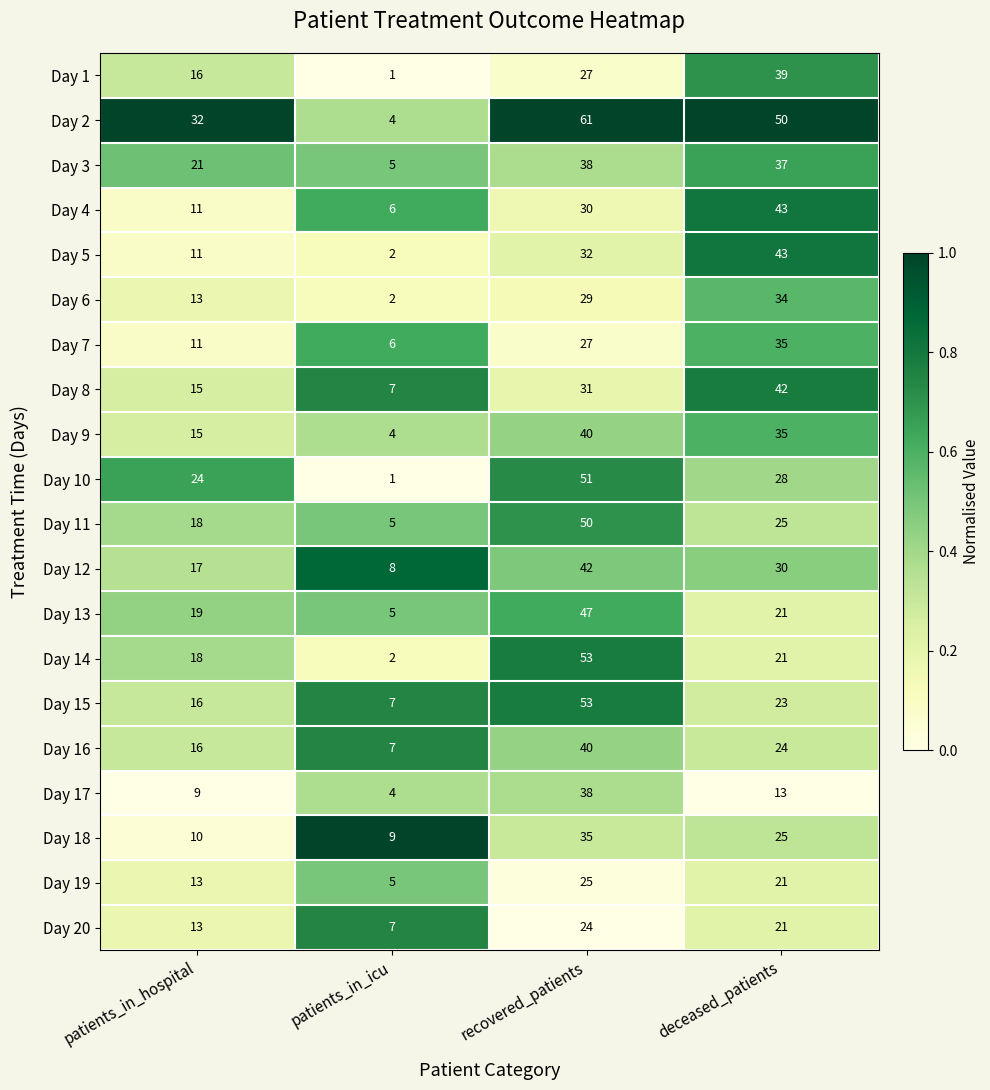

How many categories are shown in the chart?

4